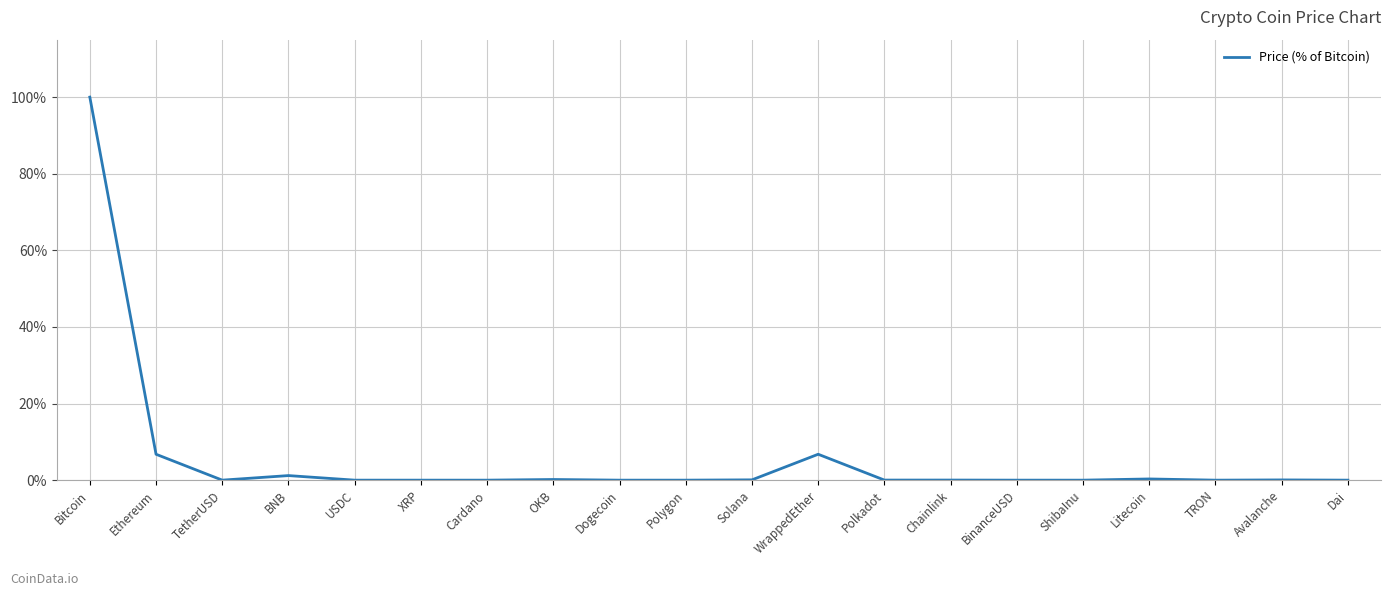

What is the greatest value displayed?

100.0